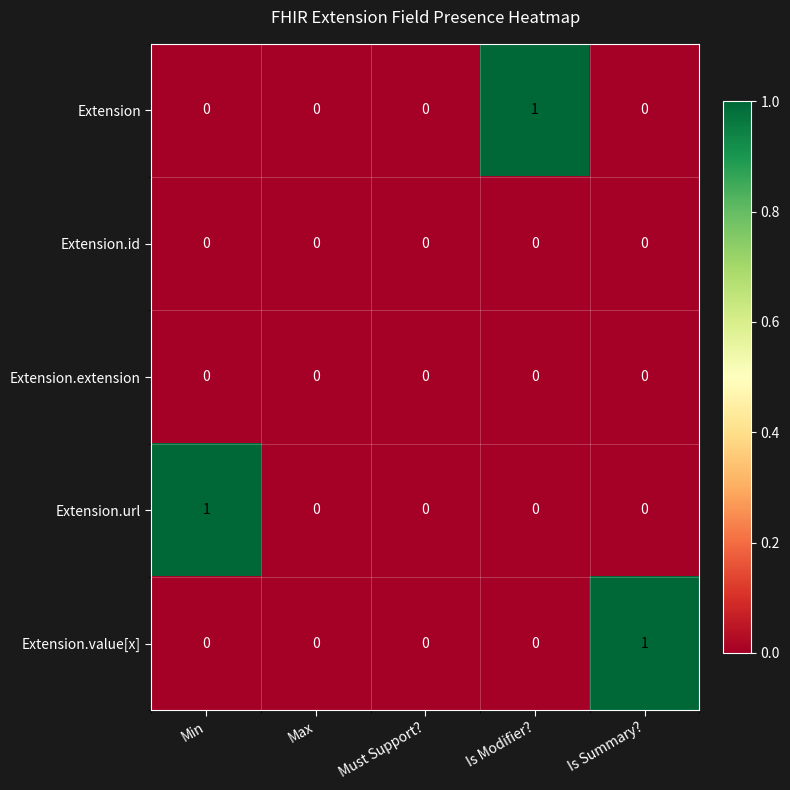

The Extension.id series shows 0 at Is Summary?. True or false?

True